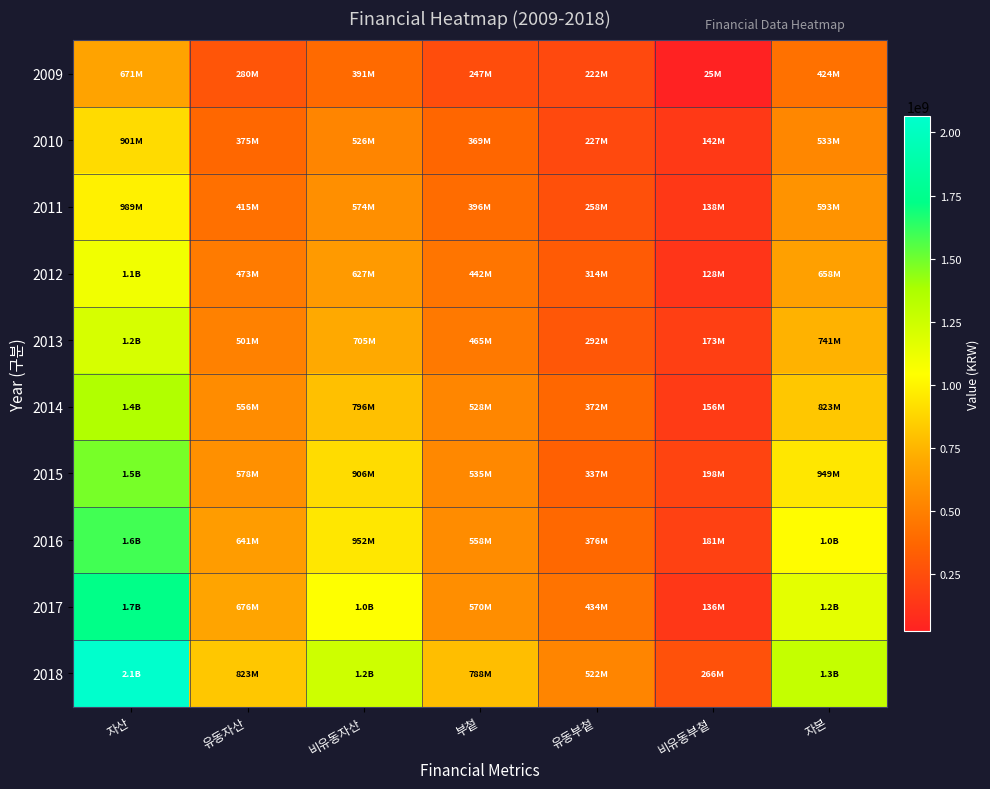

At how many categories does at least one series exceed 571016208?

5